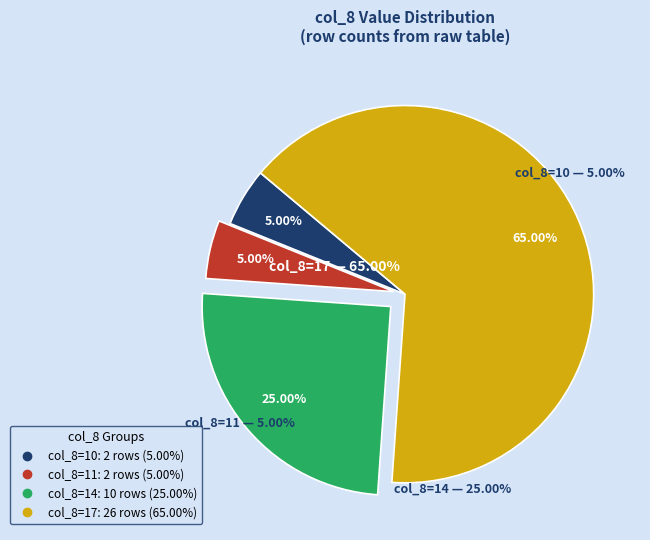

Is there any slice that represents more than half of the pie?

Yes